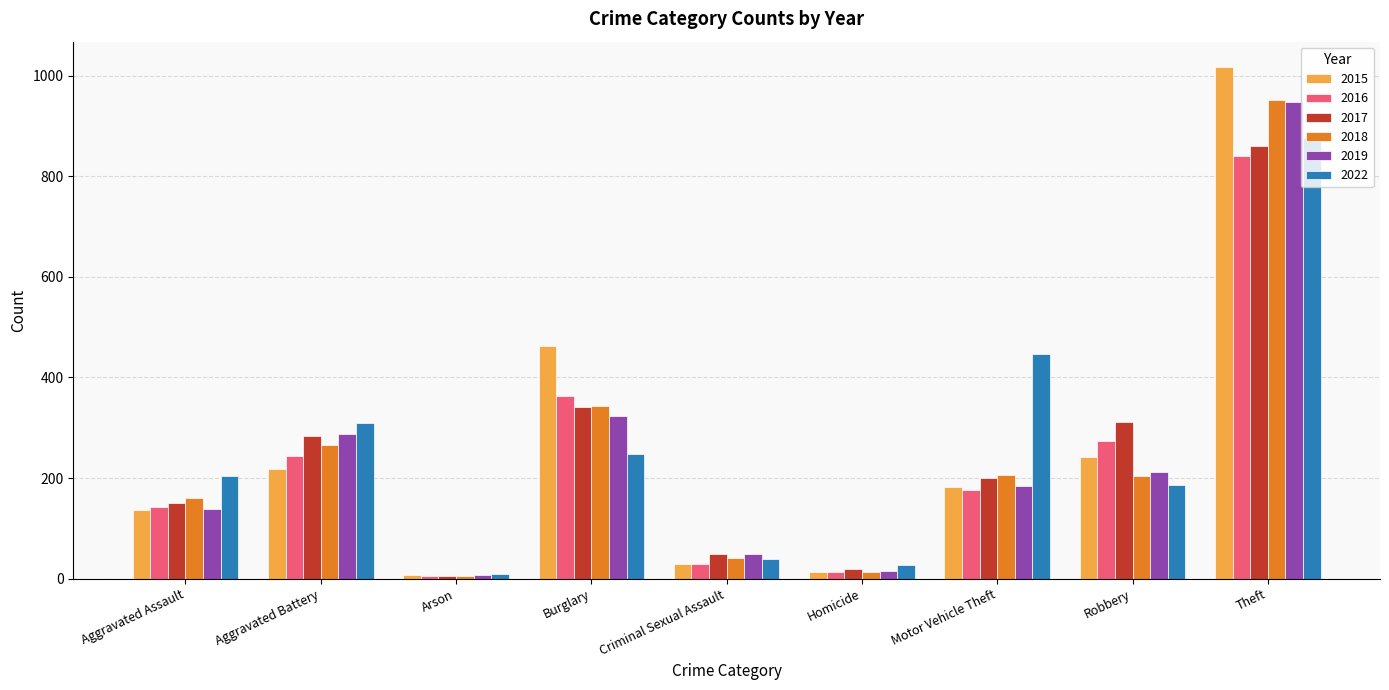

At which label does 2015 first exceed 183?

Aggravated Battery